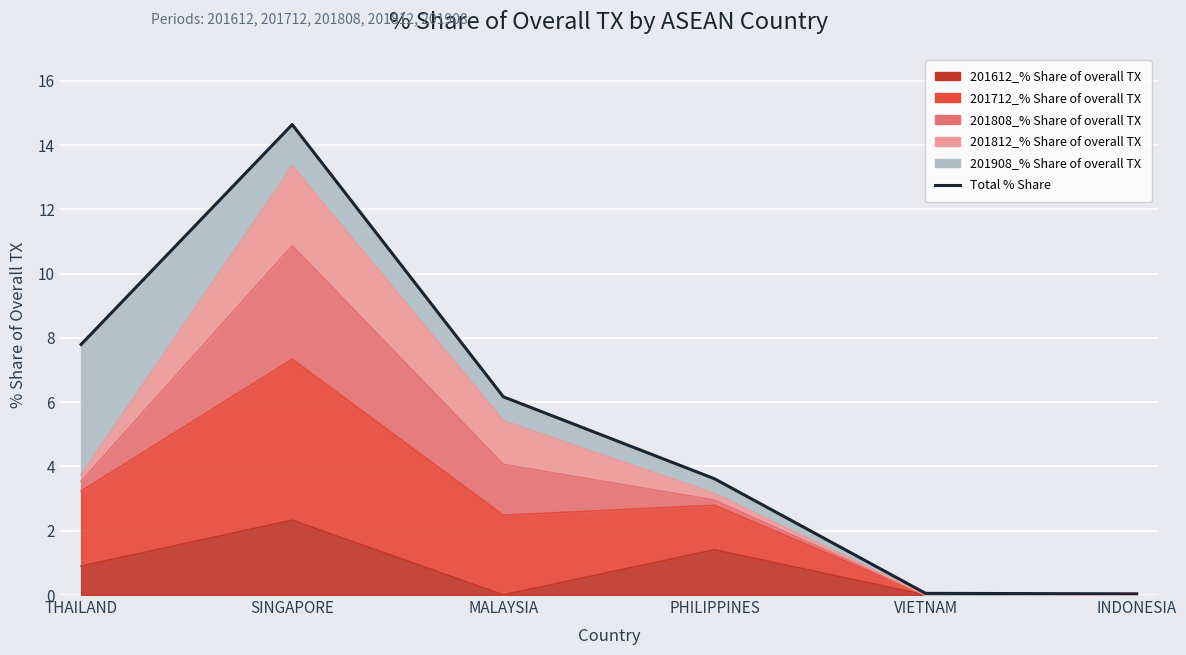

Where is the first local maximum?

SINGAPORE